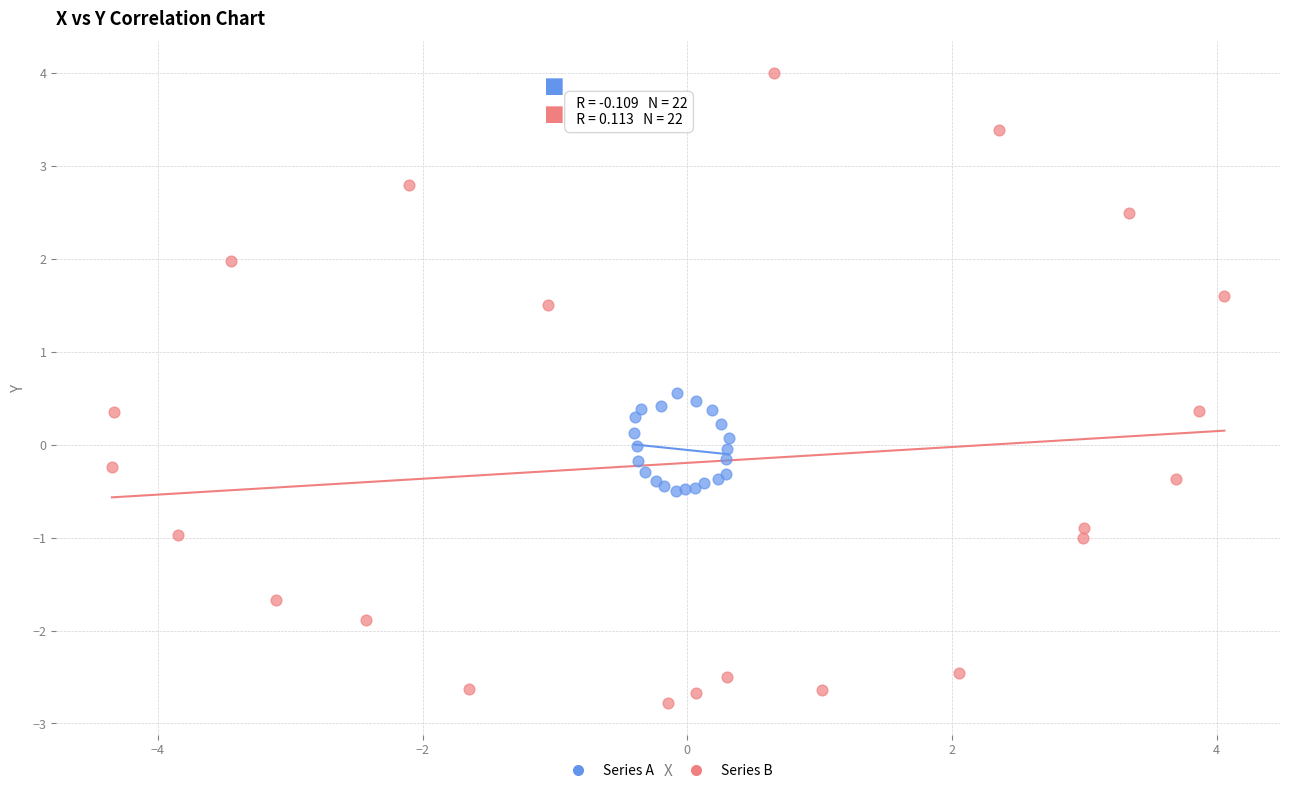

Which series contains the highest Y value?

Series B